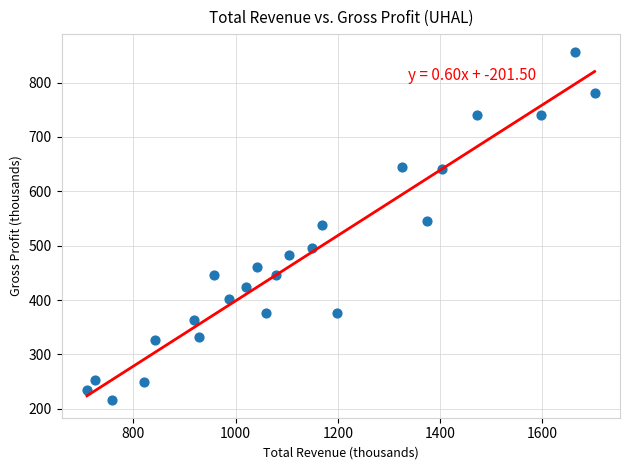

What is the range of X values (max minus min)?

994.1